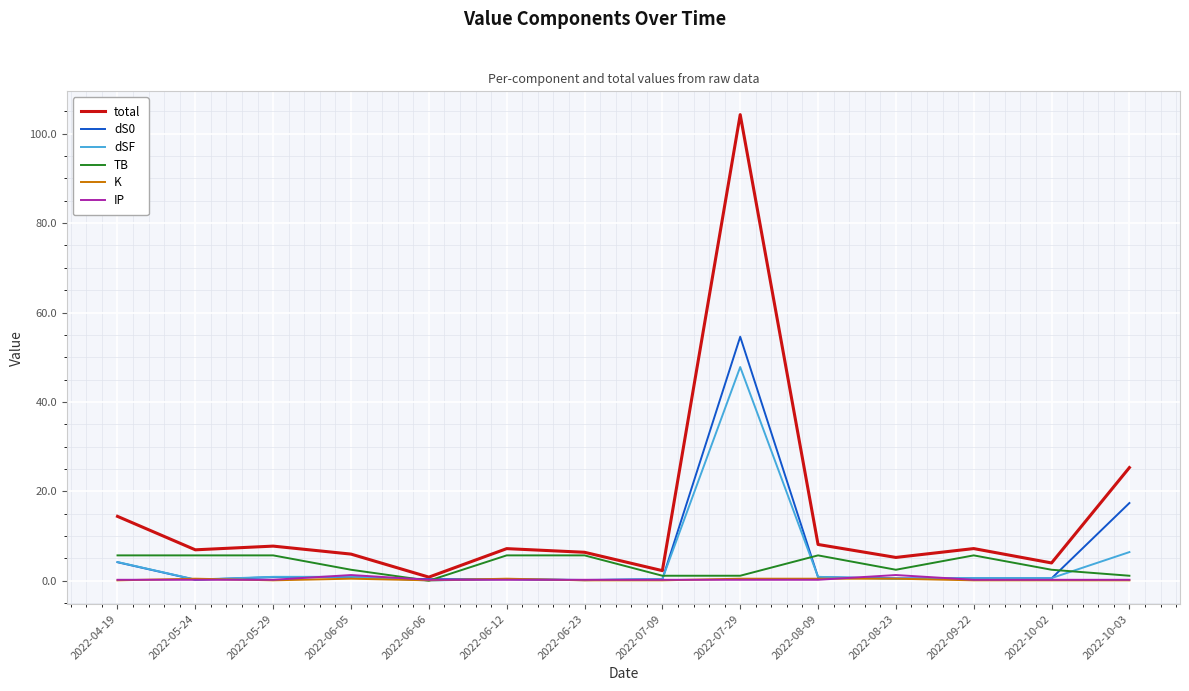

Which series has the largest range (max minus min)?

total